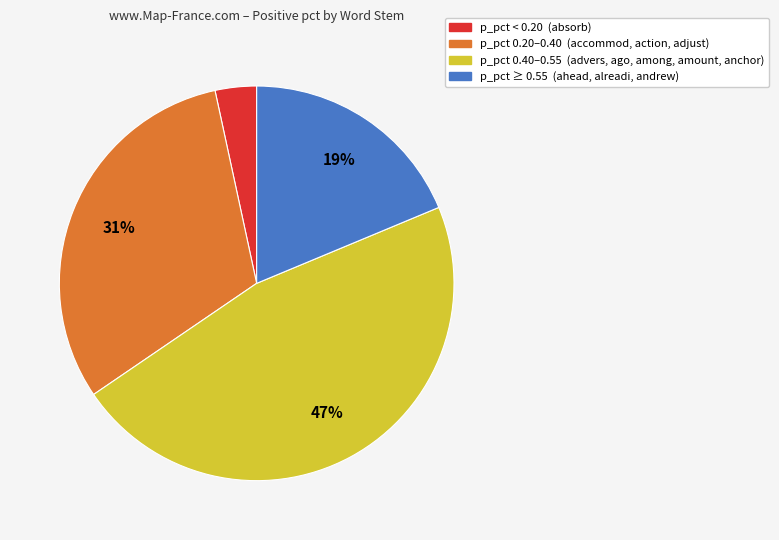

Which has a higher value, p_pct ≥ 0.55 (ahead, alreadi, andrew) or p_pct 0.40–0.55 (advers, ago, among, amount, anchor)?

p_pct 0.40–0.55 (advers, ago, among, amount, anchor)